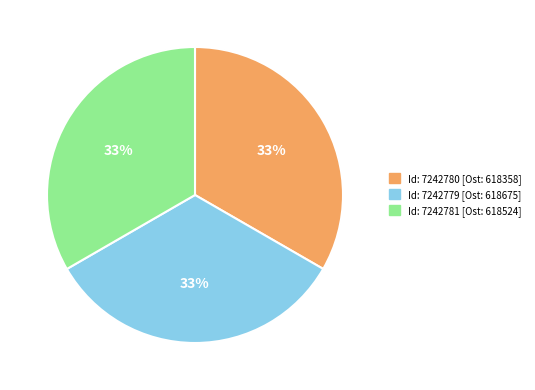

To the nearest percent, what is the average slice percentage?

33%